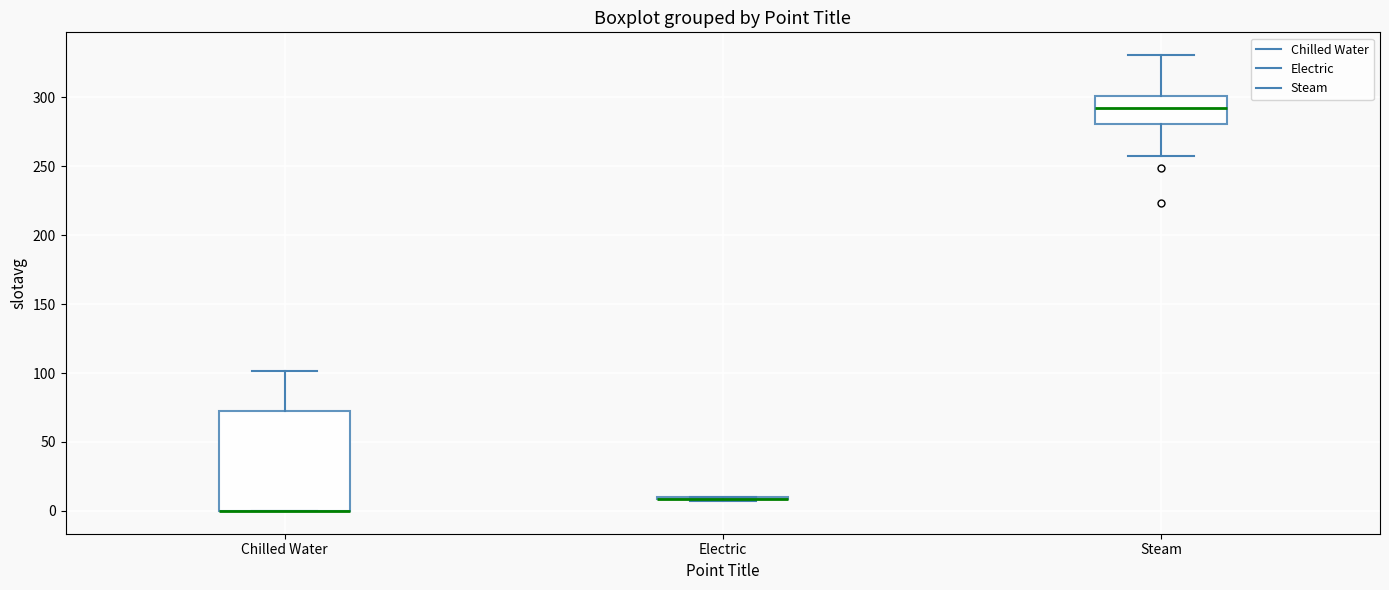

Comparing the boxes themselves (not the whiskers), which one is the tallest?

Chilled Water